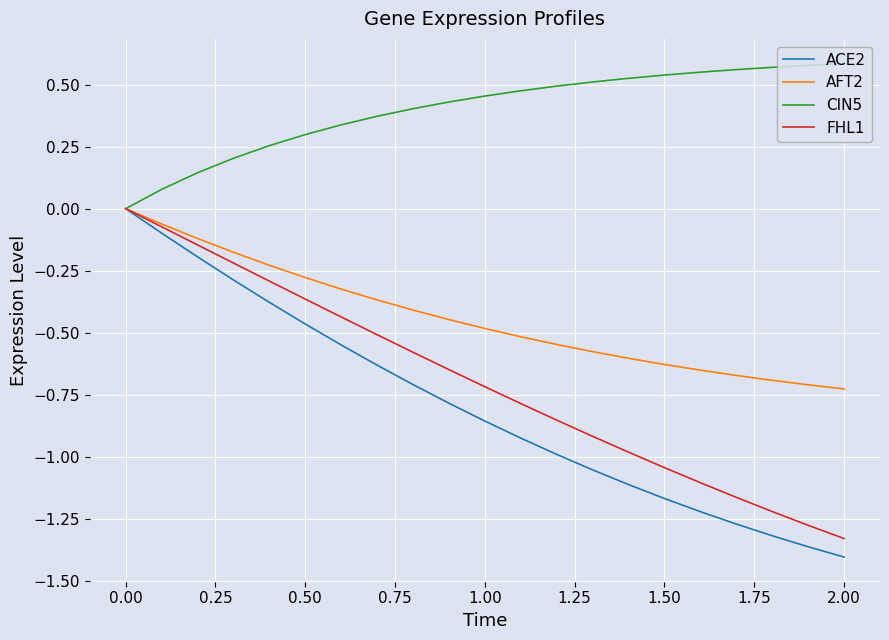

Reading right to left, list all the values displayed in this chart.

ACE2: -1.4	-1.4	-1.3	-1.3	-1.2	-1.2	-1.1	-1.1	-1.0	-0.9	-0.9	-0.8	-0.7	-0.6	-0.5	-0.5	-0.4	-0.3	-0.2	-0.1	0.0
AFT2: -0.7	-0.7	-0.7	-0.7	-0.7	-0.6	-0.6	-0.6	-0.5	-0.5	-0.5	-0.4	-0.4	-0.4	-0.3	-0.3	-0.2	-0.2	-0.1	-0.1	0.0
CIN5: 0.6	0.6	0.6	0.6	0.6	0.5	0.5	0.5	0.5	0.5	0.5	0.4	0.4	0.4	0.3	0.3	0.3	0.2	0.1	0.1	0.0
FHL1: -1.3	-1.3	-1.2	-1.2	-1.1	-1.0	-1.0	-0.9	-0.9	-0.8	-0.7	-0.6	-0.6	-0.5	-0.4	-0.4	-0.3	-0.2	-0.1	-0.1	0.0